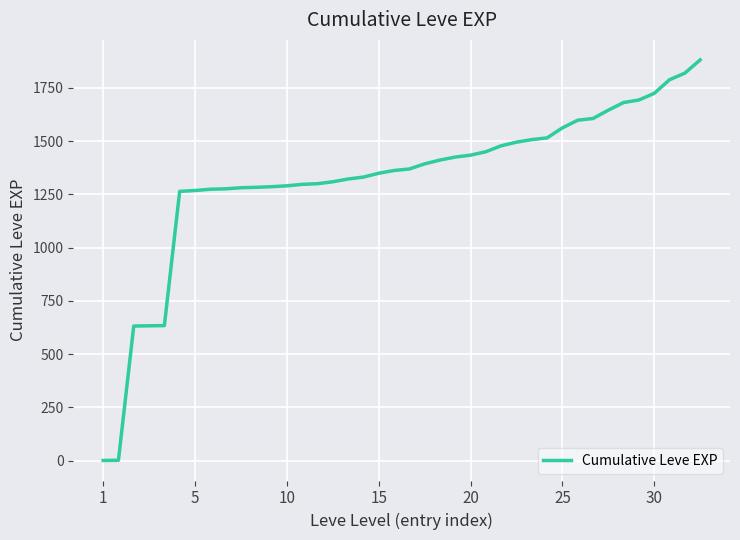

What is the maximum value shown in the chart?

1881